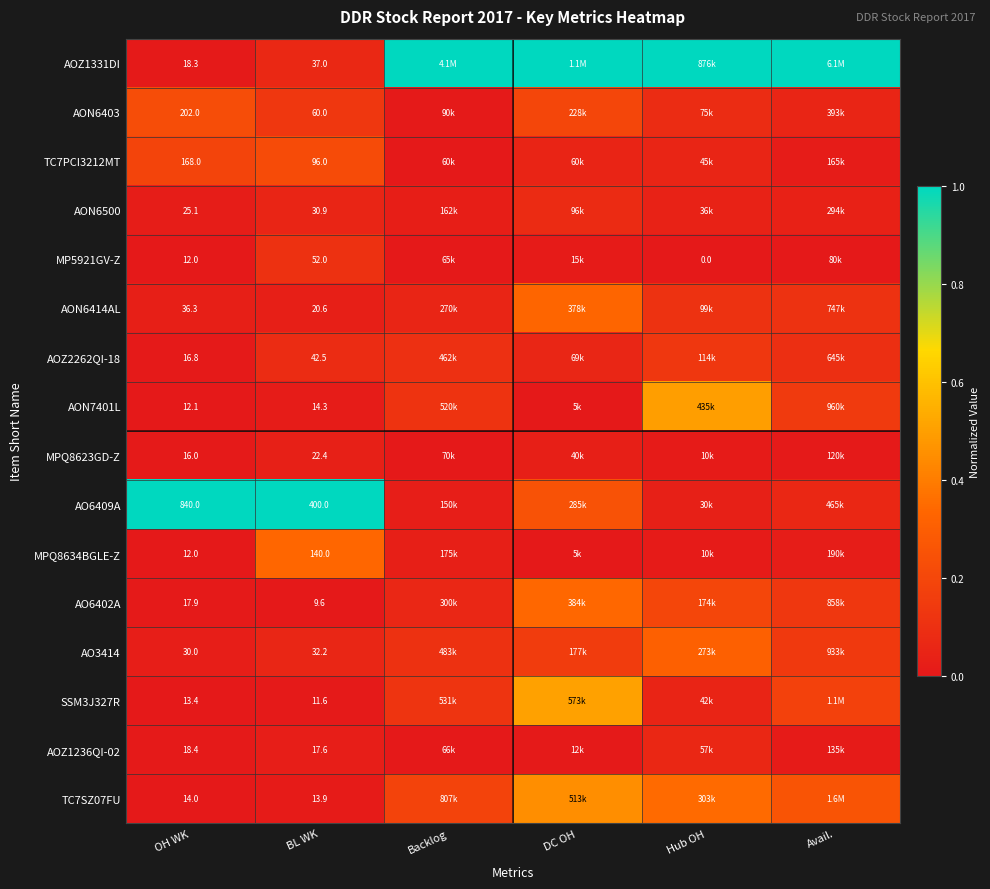

The value of TC7SZ07FU at BL WK is 0.0. True or false?

False